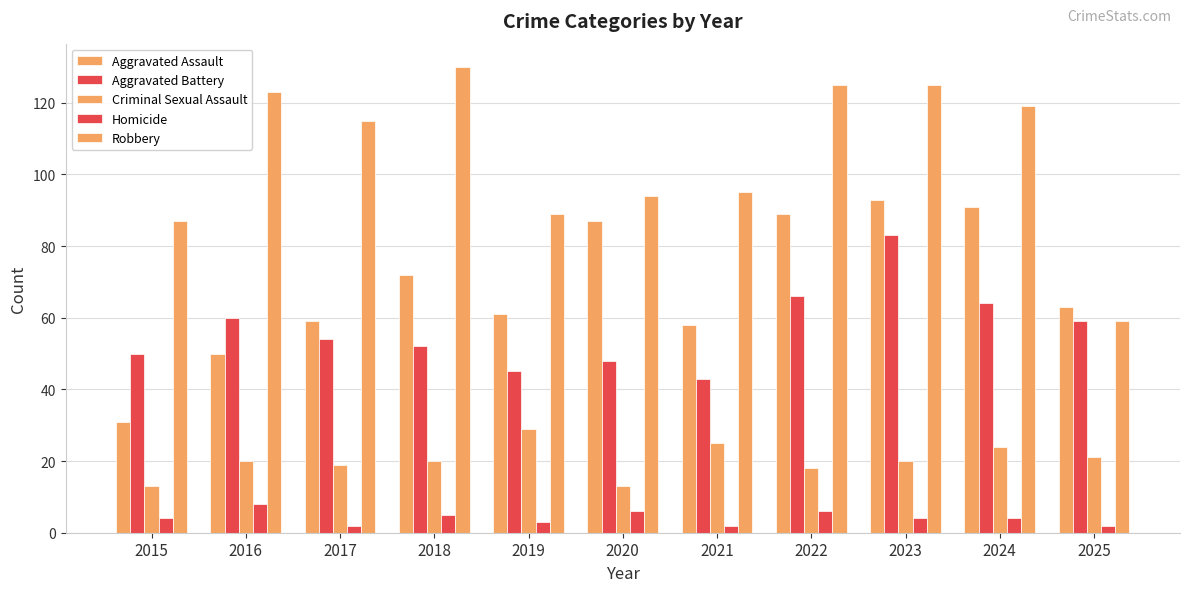

What is the value of the Aggravated Assault bar at the 6th from the left?

87